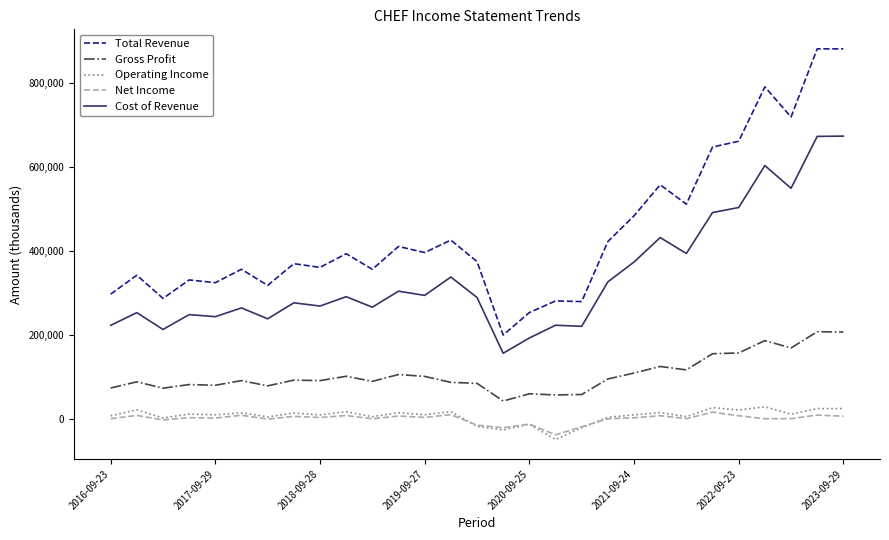

Which series has the widest spread of values?

Total Revenue